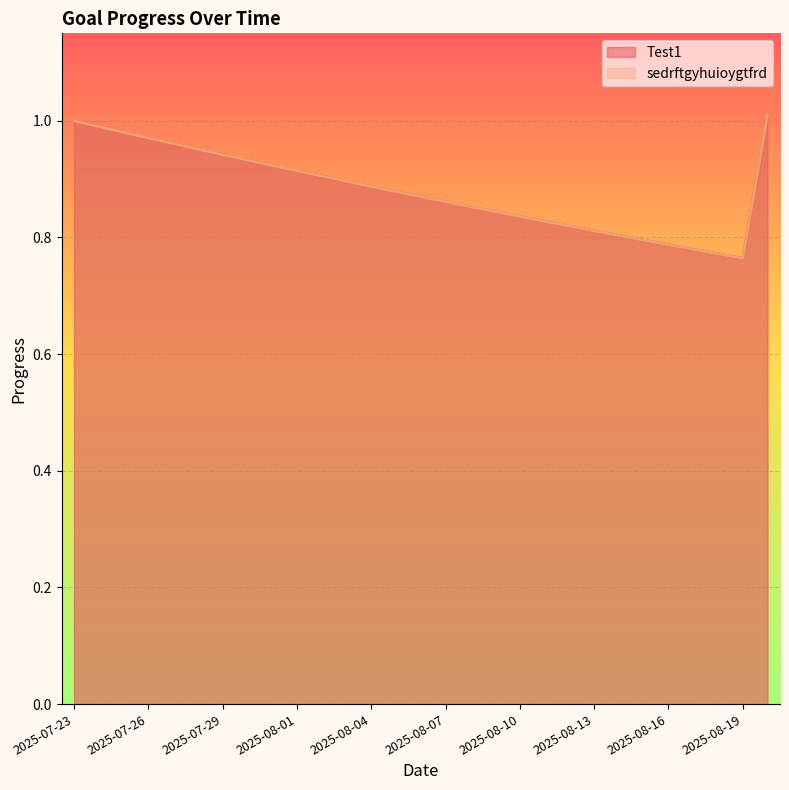

Reading left to right, what are all the values shown in this chart?

Test1: 1.0	1.0	1.0	1.0	1.0	1.0	0.9	0.9	0.9	0.9	0.9	0.9	0.9	0.9	0.9	0.9	0.9	0.8	0.8	0.8	0.8	0.8	0.8	0.8	0.8	0.8	0.8	0.8	1.0
sedrftgyhuioygtfrd: 1.0	1.0	1.0	1.0	1.0	1.0	0.9	0.9	0.9	0.9	0.9	0.9	0.9	0.9	0.9	0.9	0.9	0.8	0.8	0.8	0.8	0.8	0.8	0.8	0.8	0.8	0.8	0.8	1.0